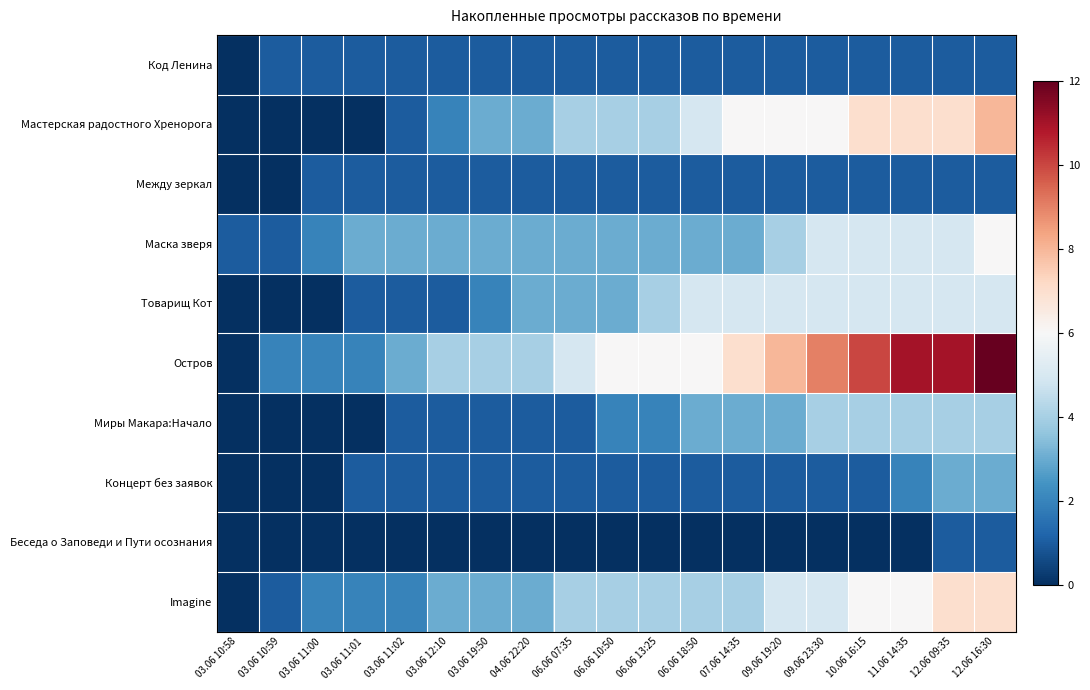

What is the difference between the highest and lowest values at 06.06 13:25?

6